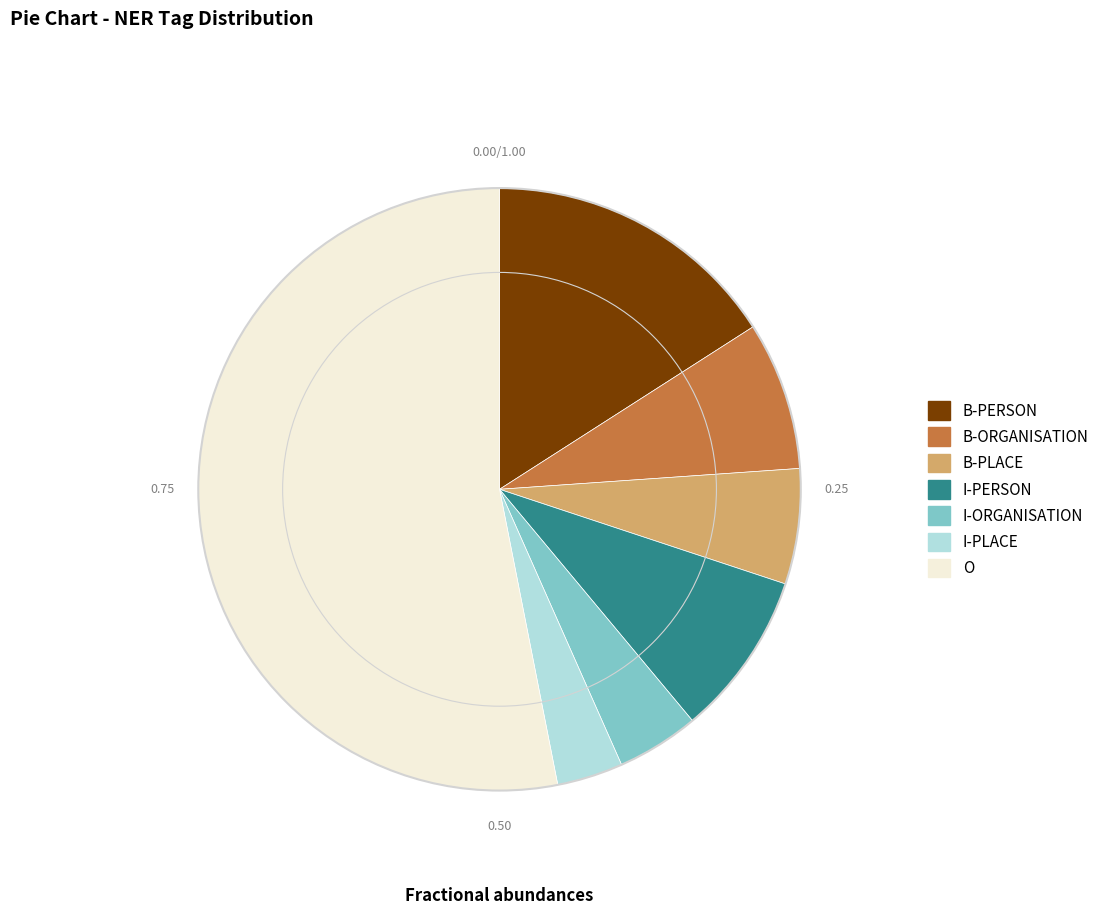

Rank the categories by value from lowest to highest.

I-PLACE, I-ORGANISATION, B-PLACE, B-ORGANISATION, I-PERSON, B-PERSON, O